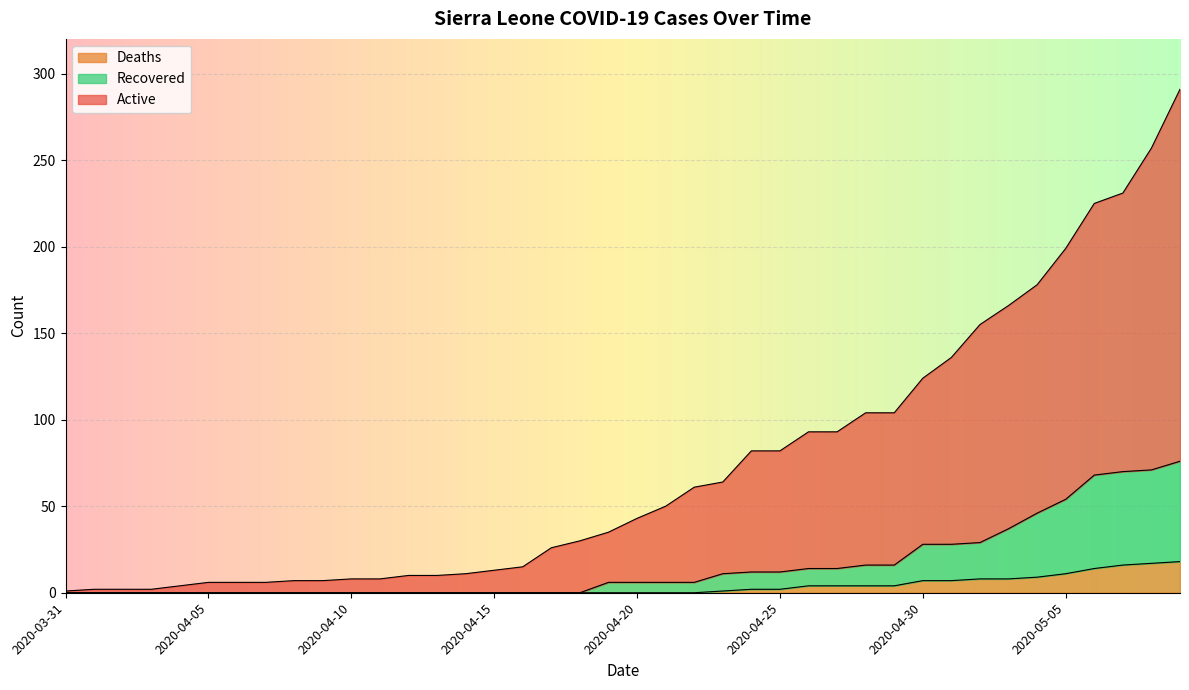

What is the label of the 5th point from the right?

2020-05-05